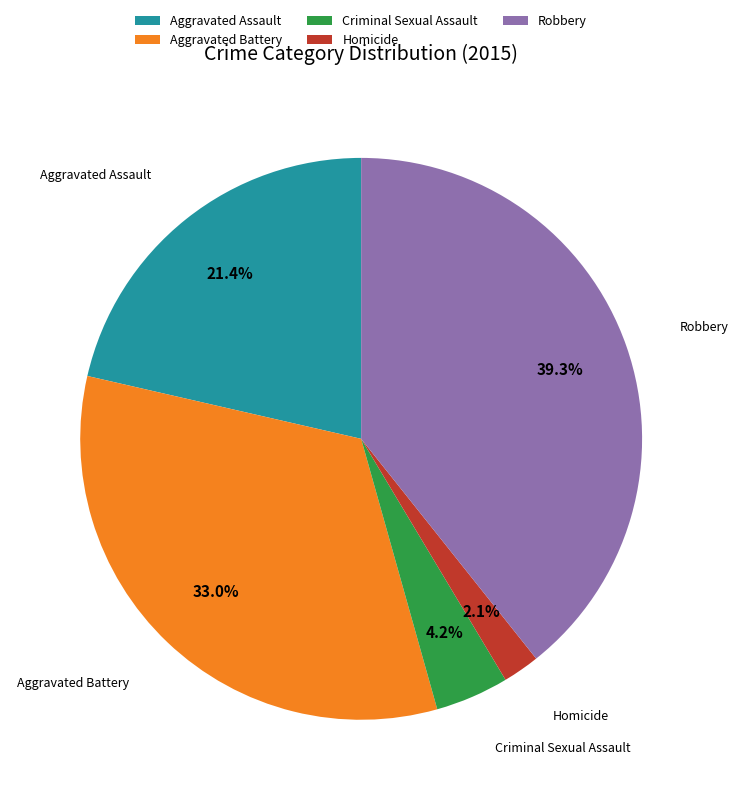

Which slice is the smallest?

Homicide